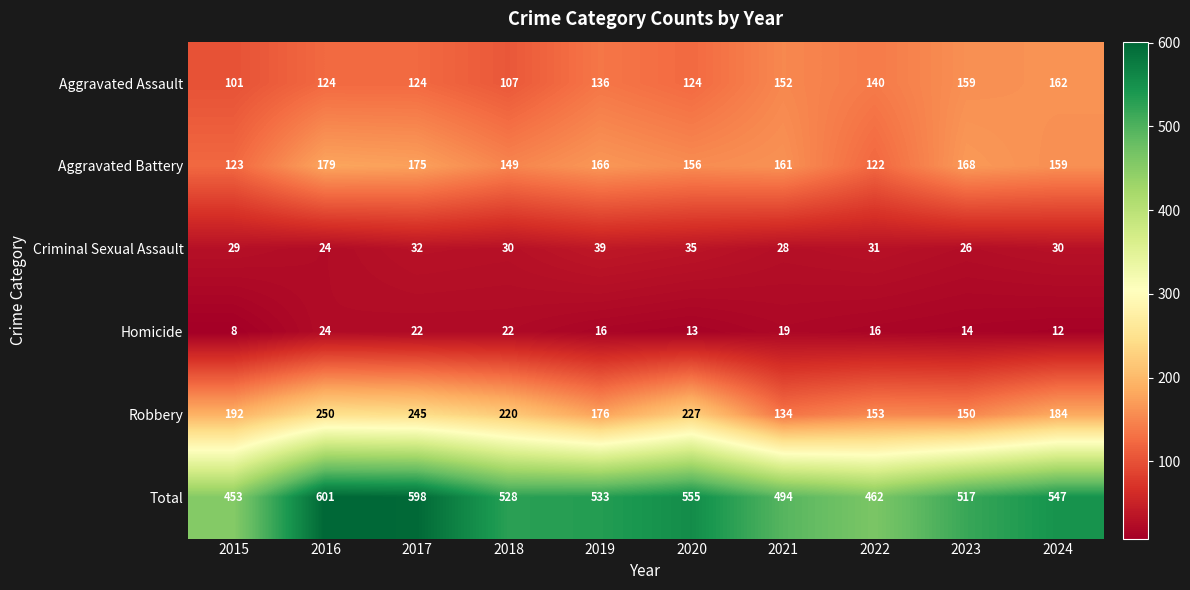

At 2023, list the series in order from smallest to largest.

Homicide, Criminal Sexual Assault, Robbery, Aggravated Assault, Aggravated Battery, Total